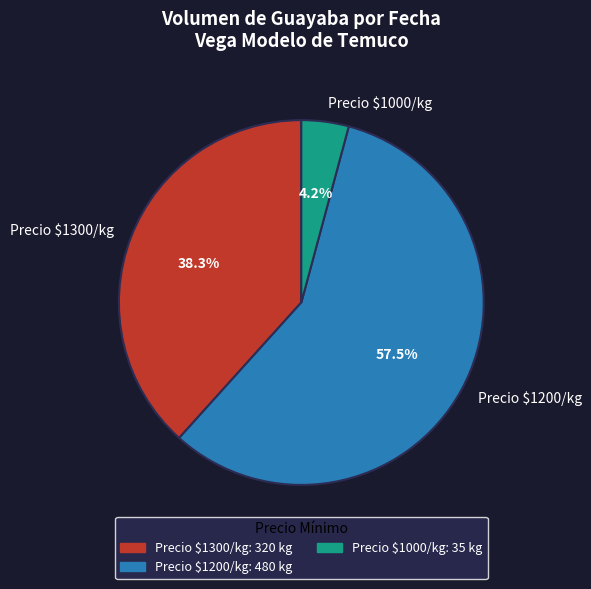

Which slice is the largest?

Precio $1200/kg